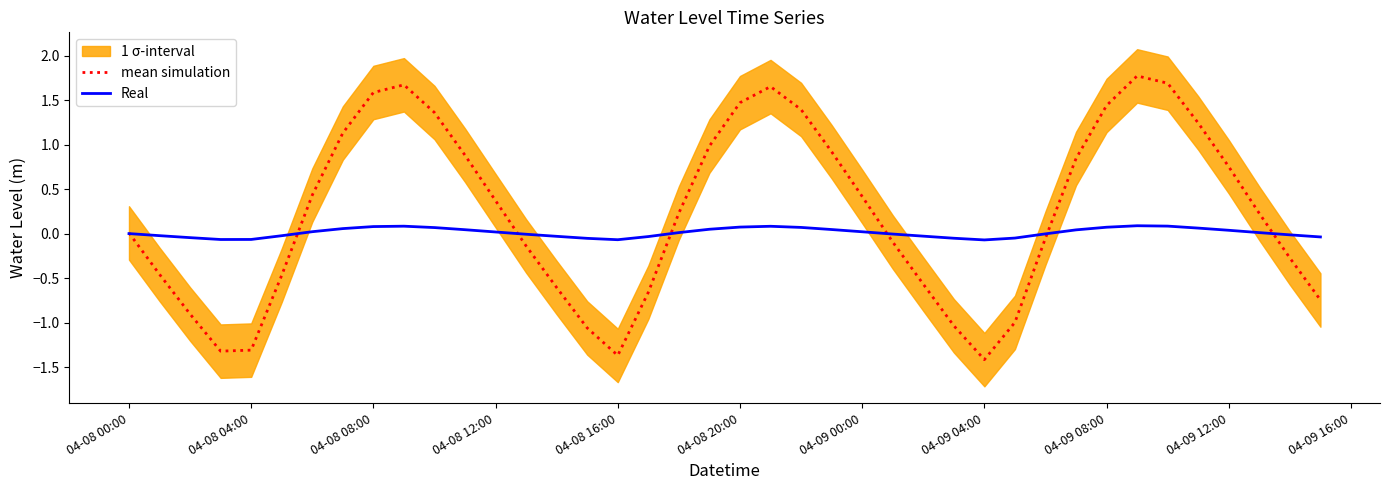

Which series ends up on top after the final intersection of Real and mean simulation?

Real